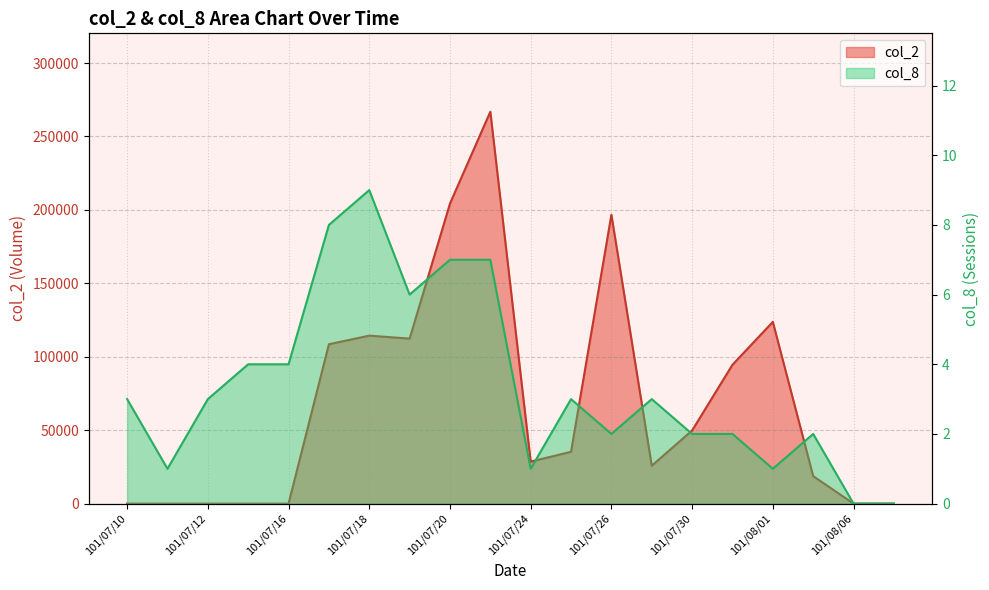

At which category does col_2 reach its first local peak?

101/07/18